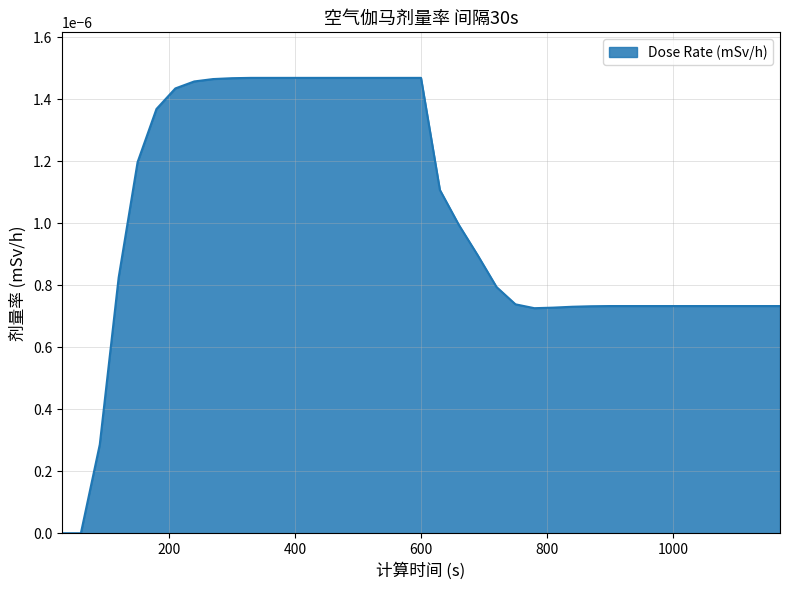

Does the chart display data point markers on the line(s)?

No